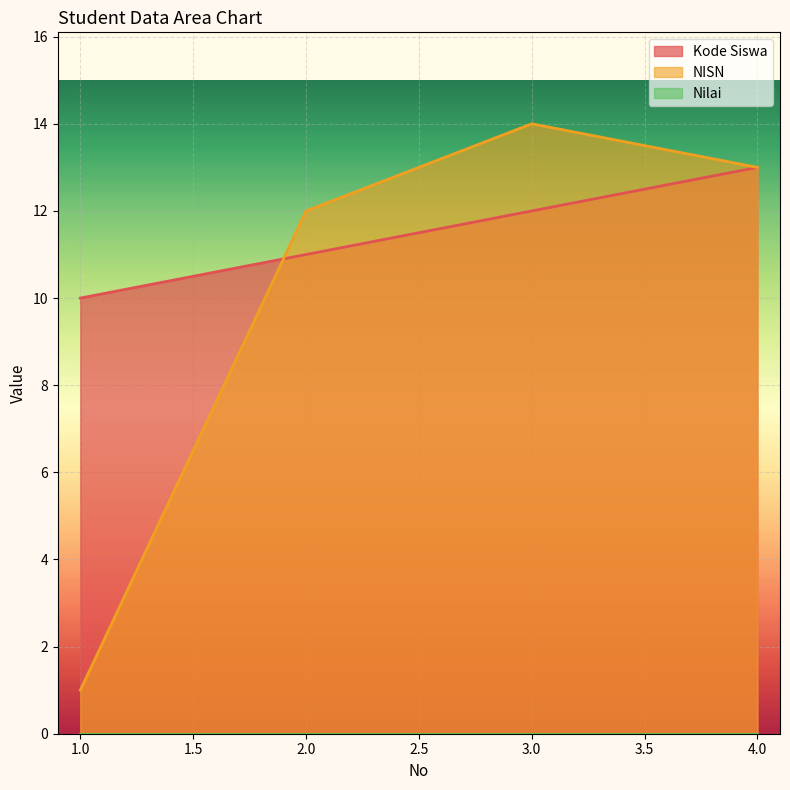

The value of Kode Siswa at 3.0 is 12. True or false?

True